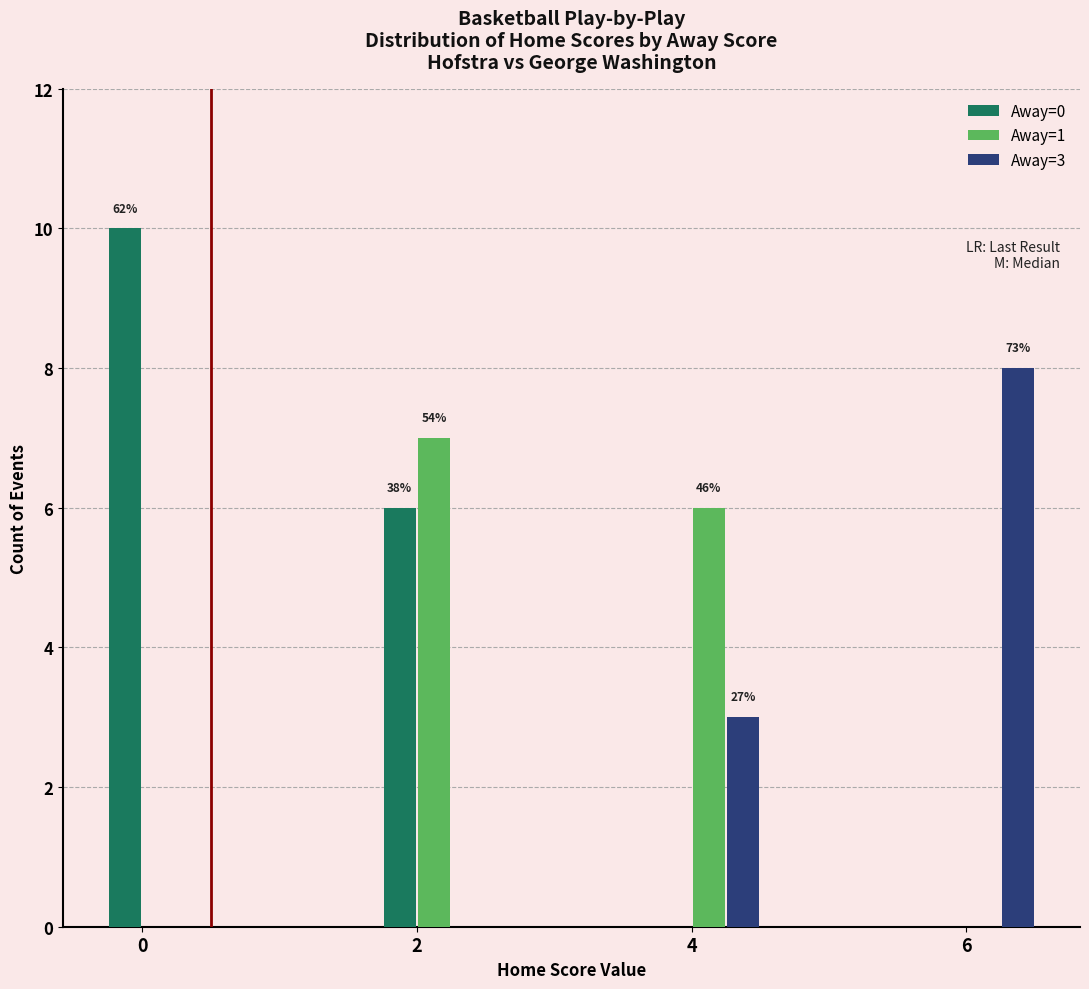

At how many categories does at least one series exceed 4?

4